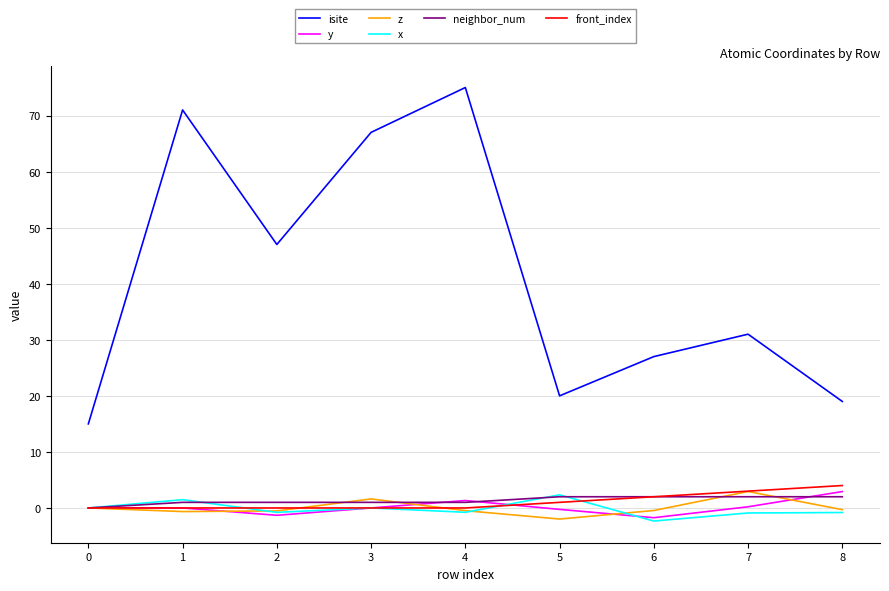

What is the difference between the highest and lowest values at 0?

15.0